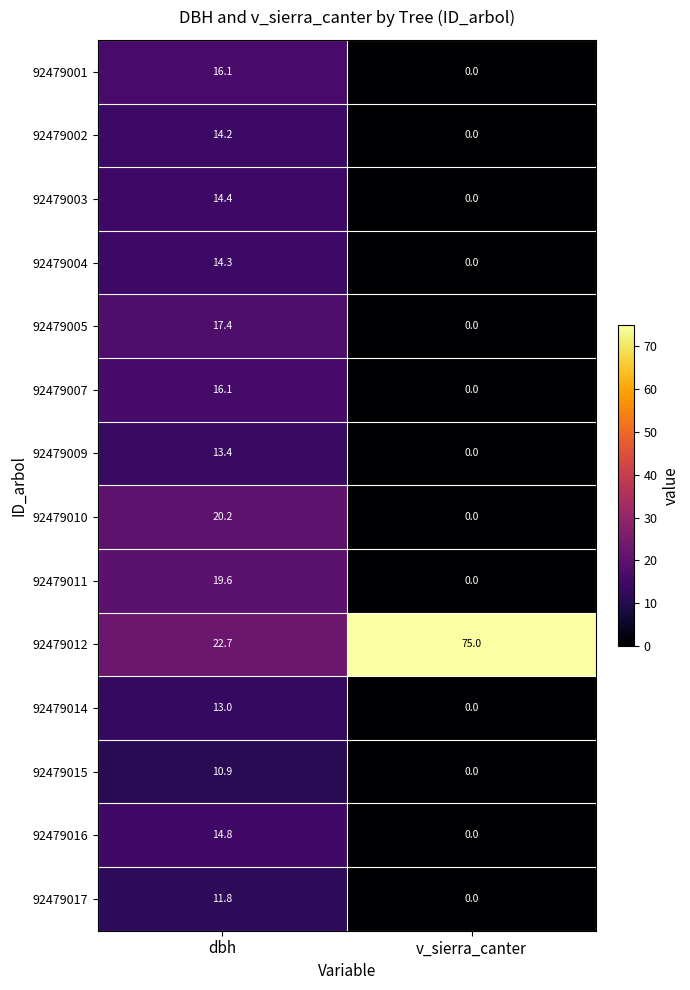

List the labels in order of 92479004 value, largest first.

dbh, v_sierra_canter